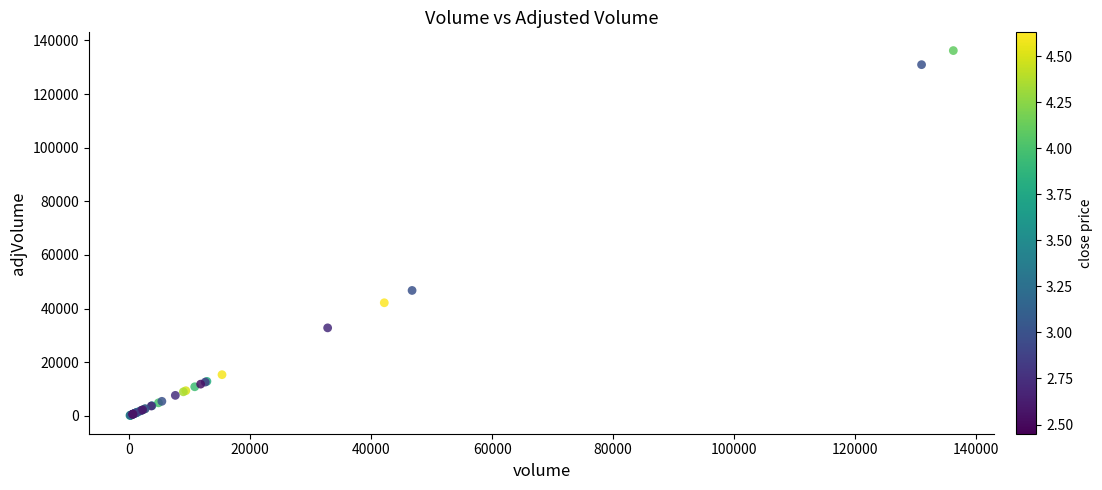

What Y value in the scatter plot is closest to 68168?

46754